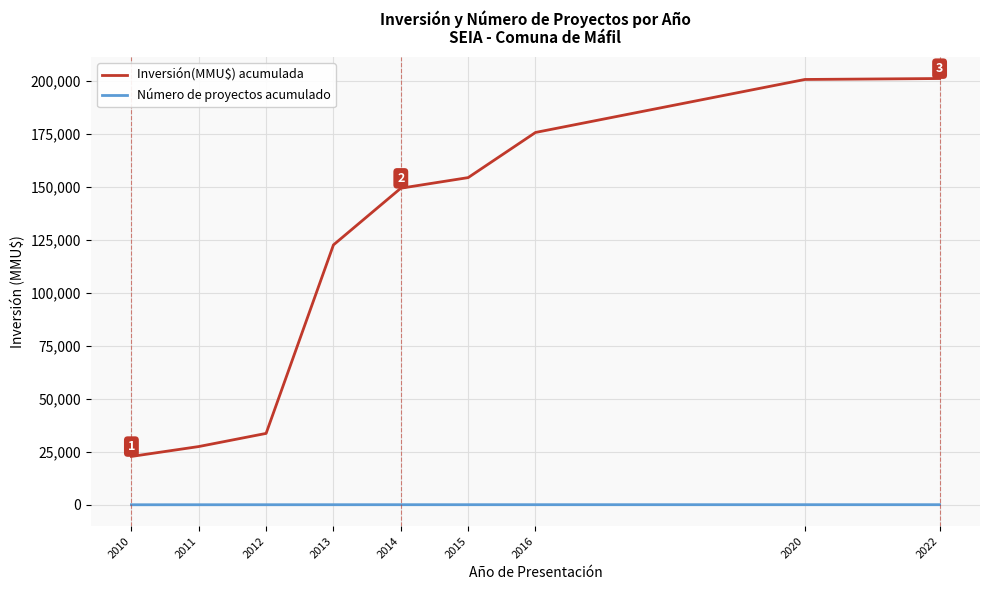

Is the value of Número de proyectos acumulado at 2015 greater than the value of Inversión(MMU$) acumulada at 2013?

No